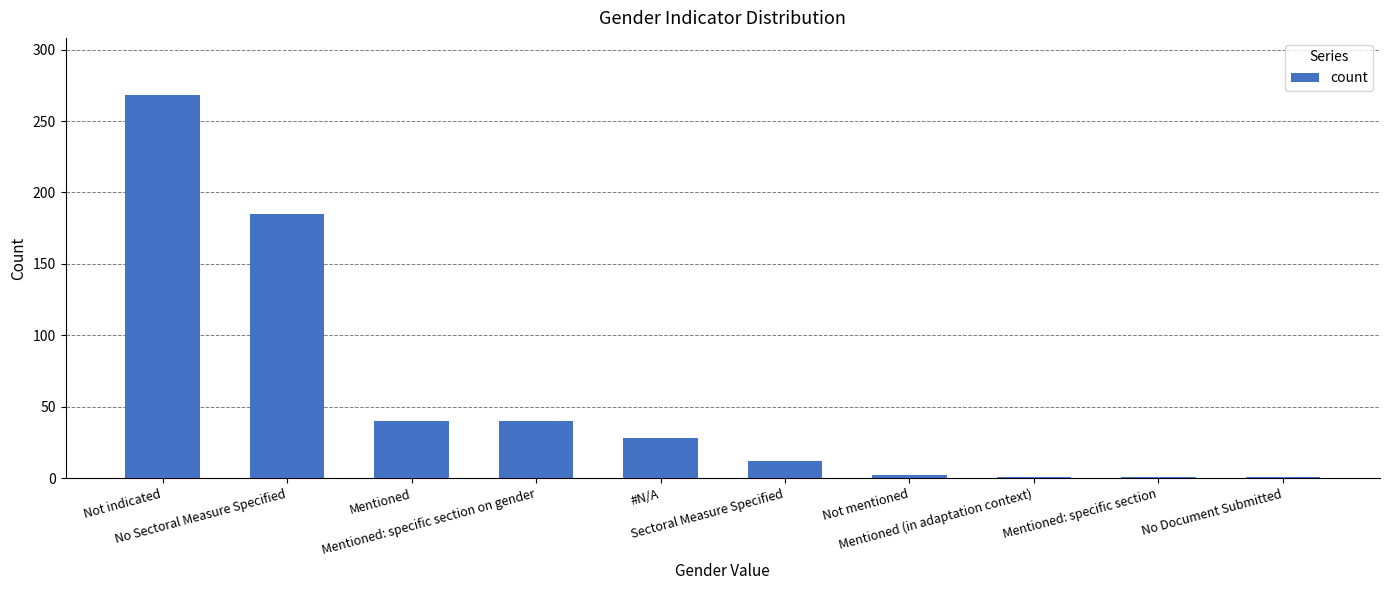

Between Sectoral Measure Specified and Not indicated, which is larger?

Not indicated